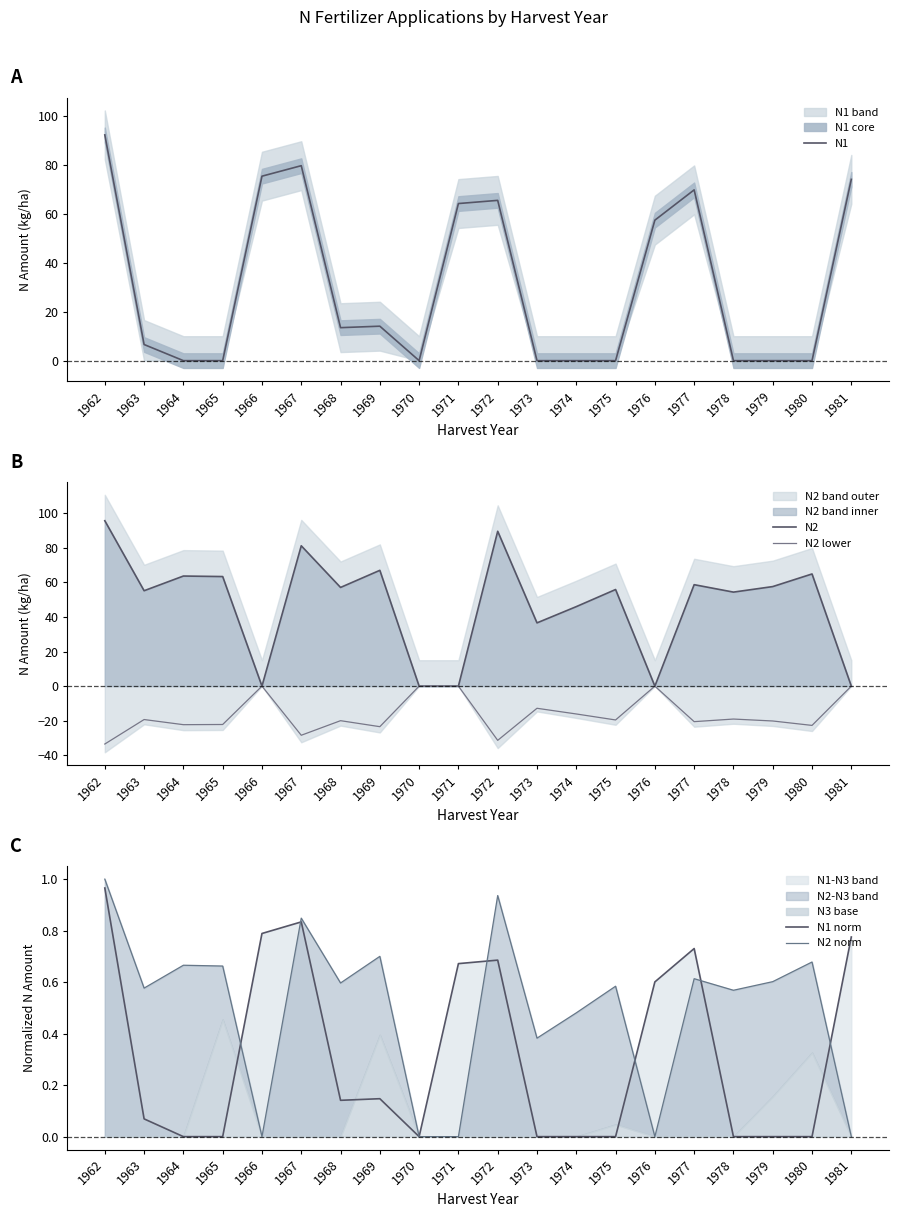

At which category is the sum across all series the highest?

1962